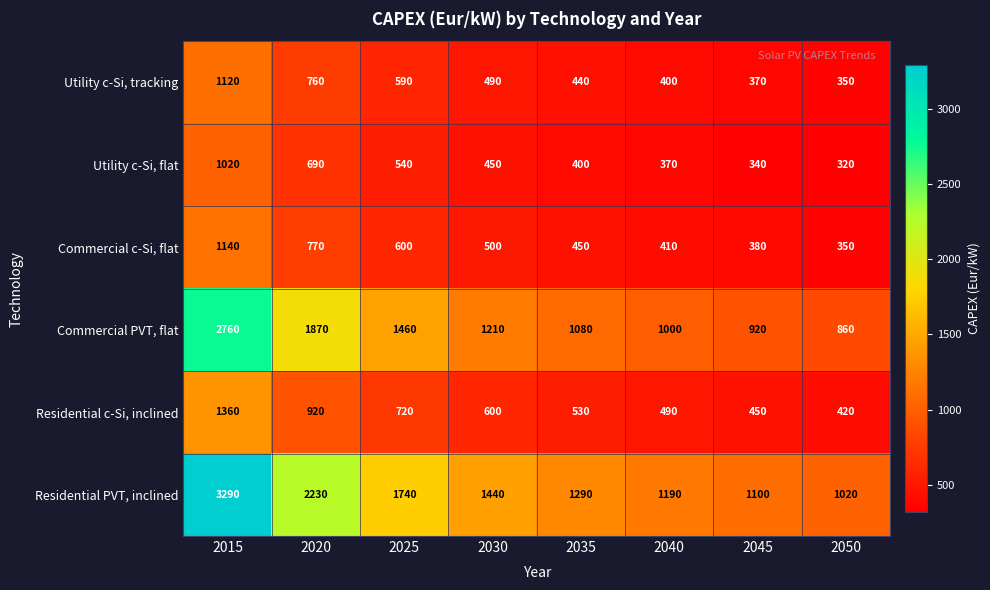

Rank the series by their maximum value, from lowest to highest.

Utility c-Si, flat, Utility c-Si, tracking, Commercial c-Si, flat, Residential c-Si, inclined, Commercial PVT, flat, Residential PVT, inclined